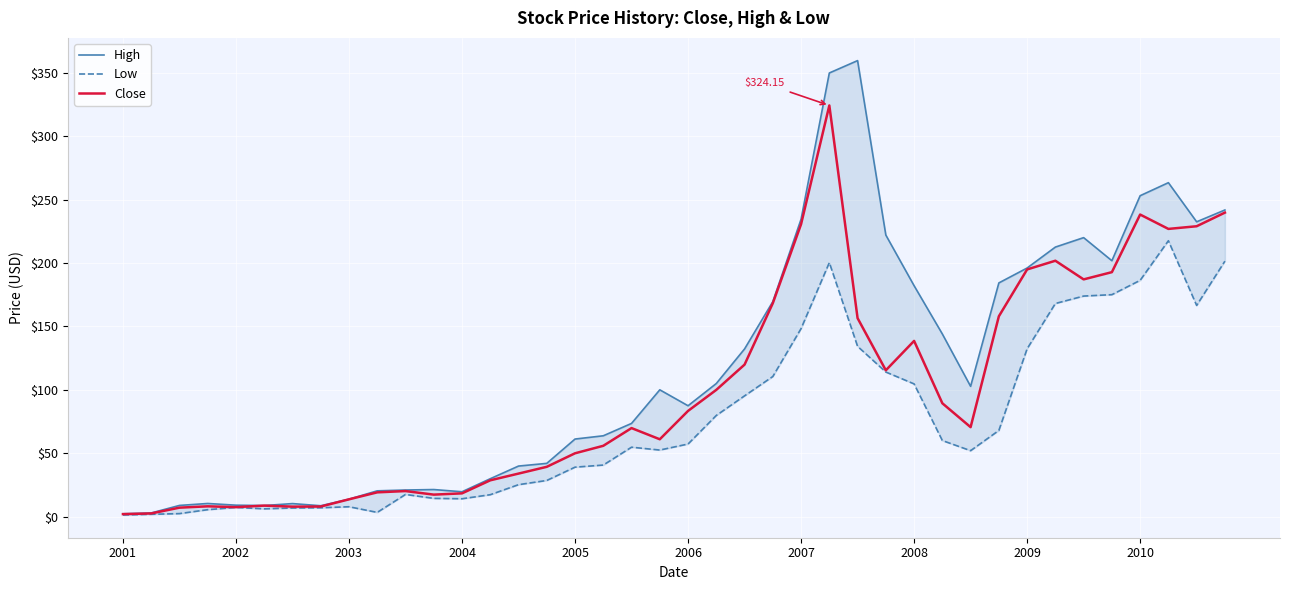

How many interior local peaks does the Close series have?

8